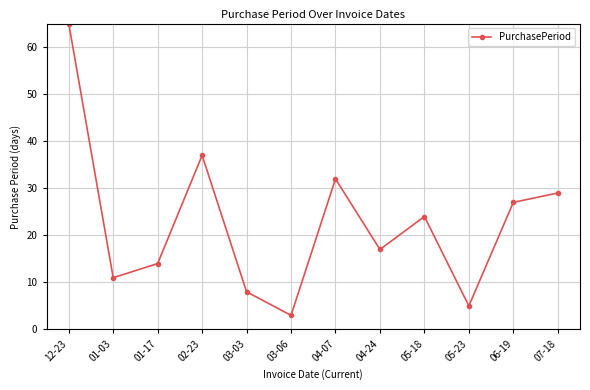

What is the greatest value displayed?

65